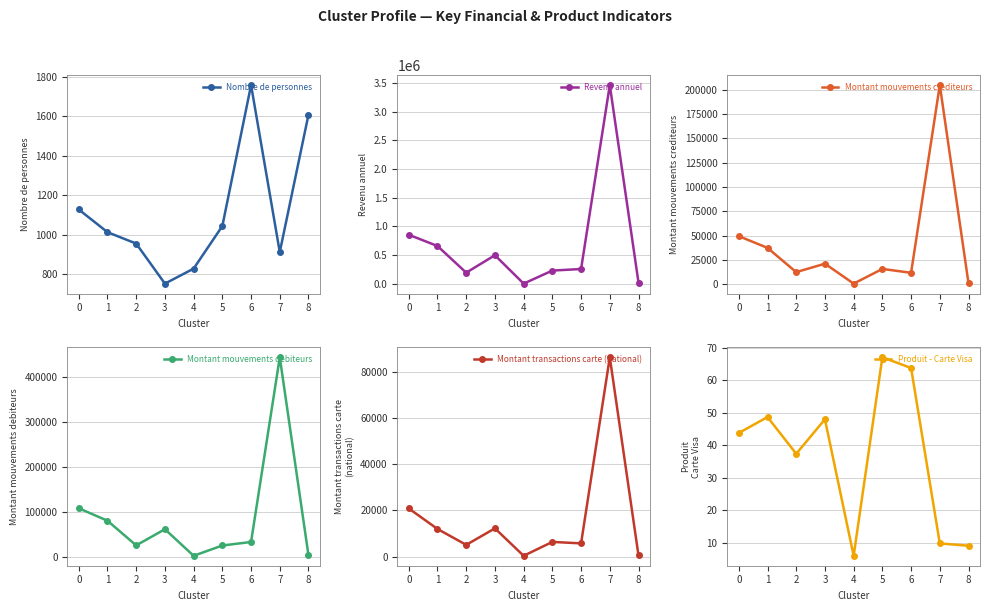

How many series are shown in this chart?

6